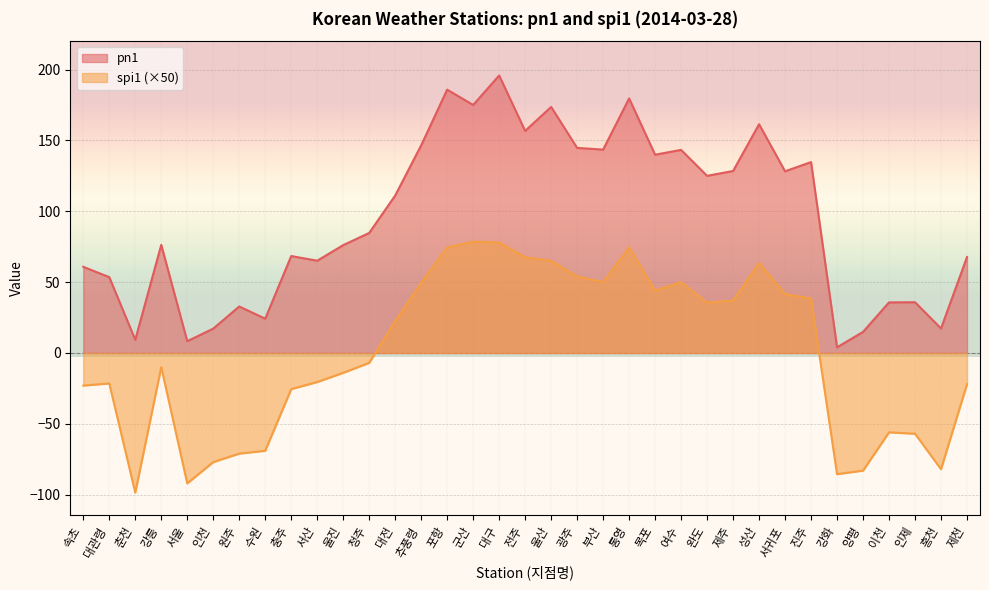

Where is the first local maximum for pn1?

강릉